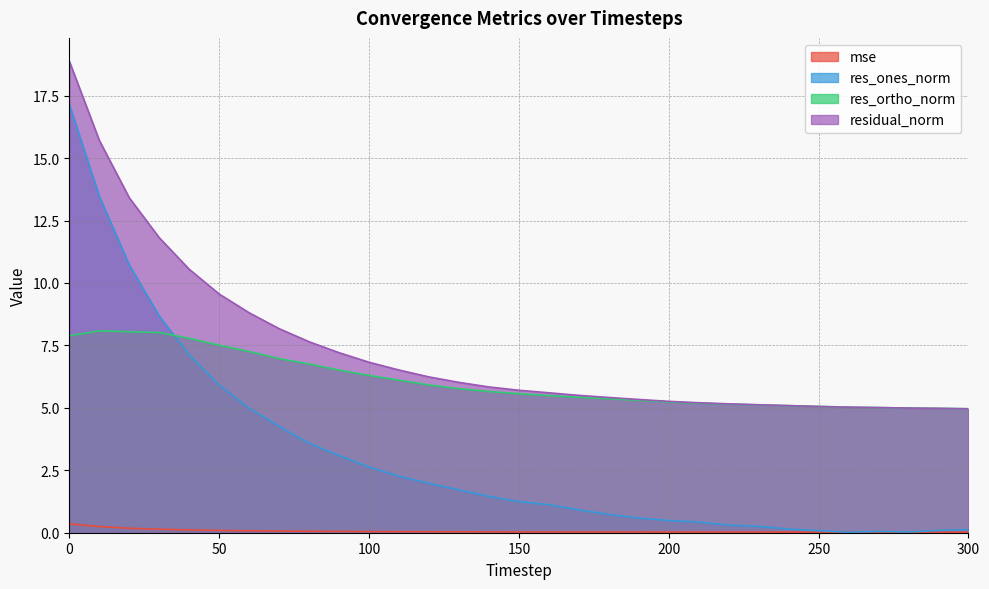

How many distinct data groups are displayed?

4